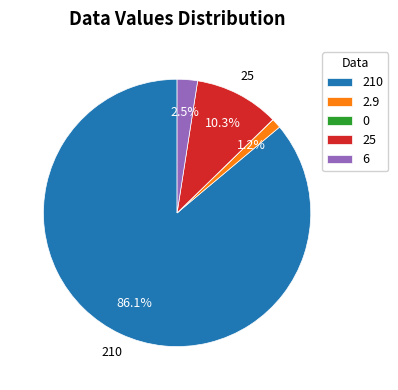

How much of the chart is everything except 25?

89.7%